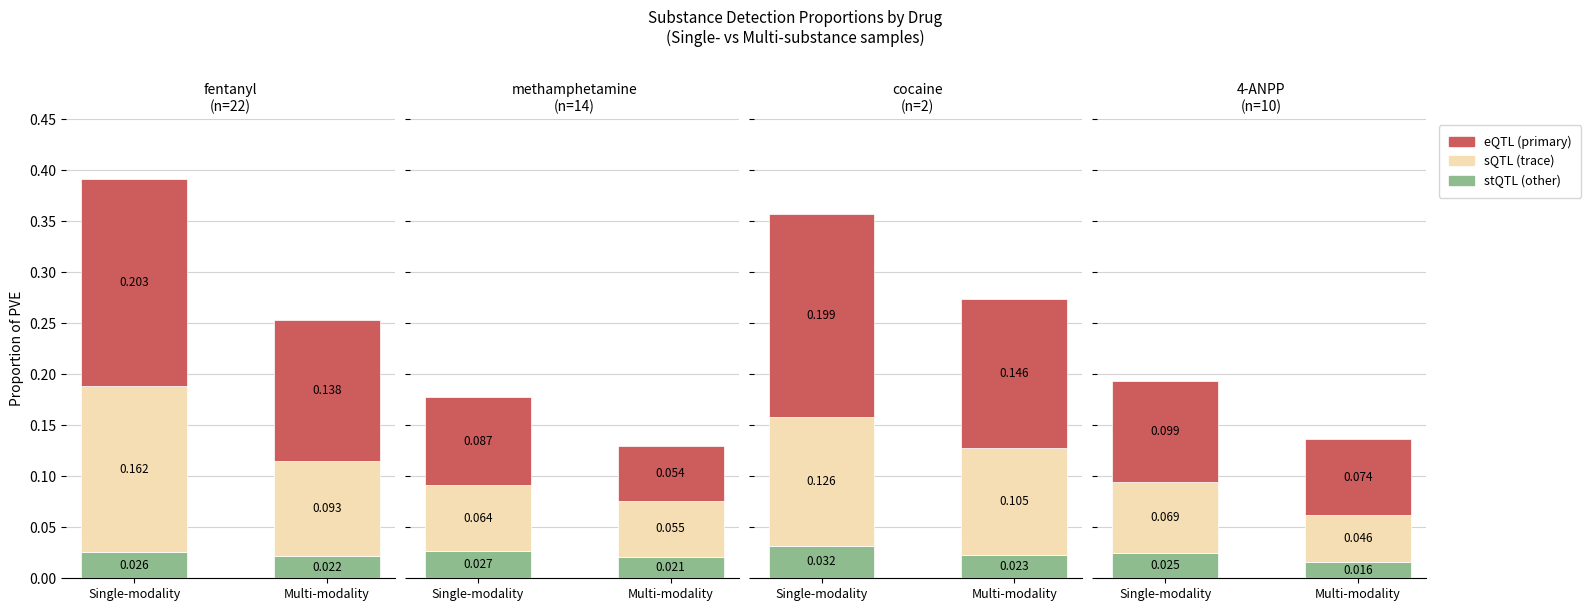

What value does the eQTL series have at Multi-modality?

0.1